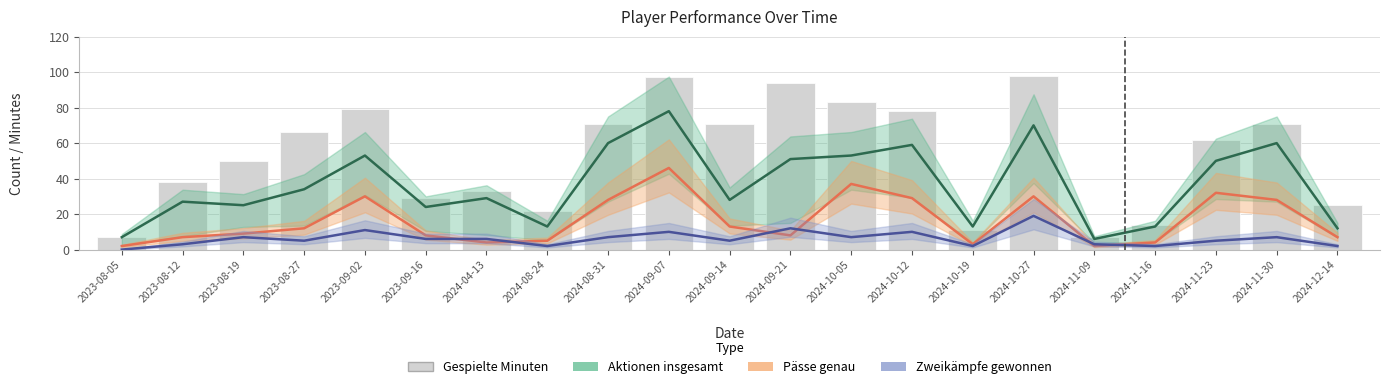

Is the value of Aktionen insgesamt at 2024-08-31 greater than the value of Pässe genau at 2024-09-21?

Yes